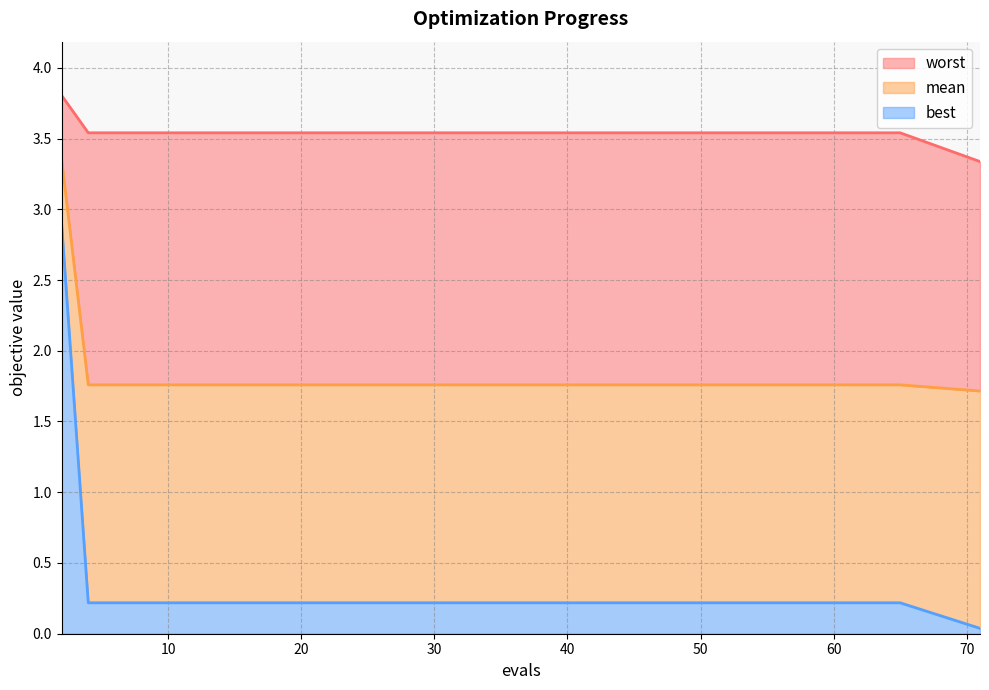

What is the maximum value for best?

2.9